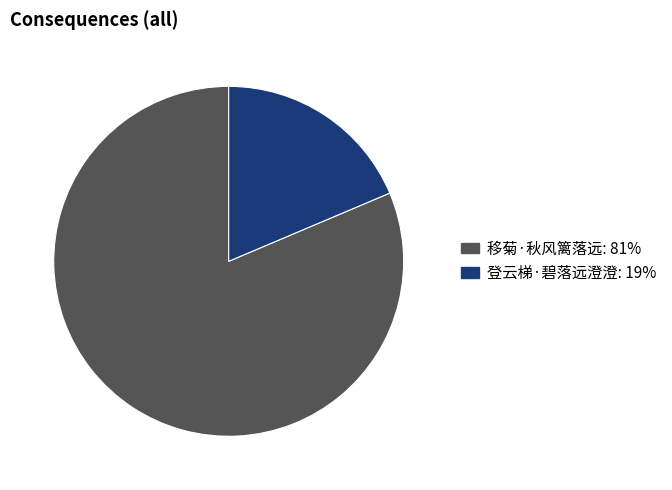

How many slices are in this pie chart?

2